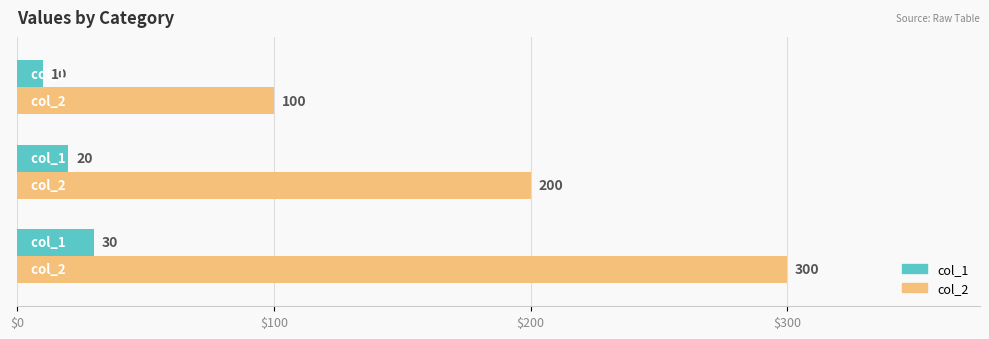

What is the average value of the col_1 series?

20